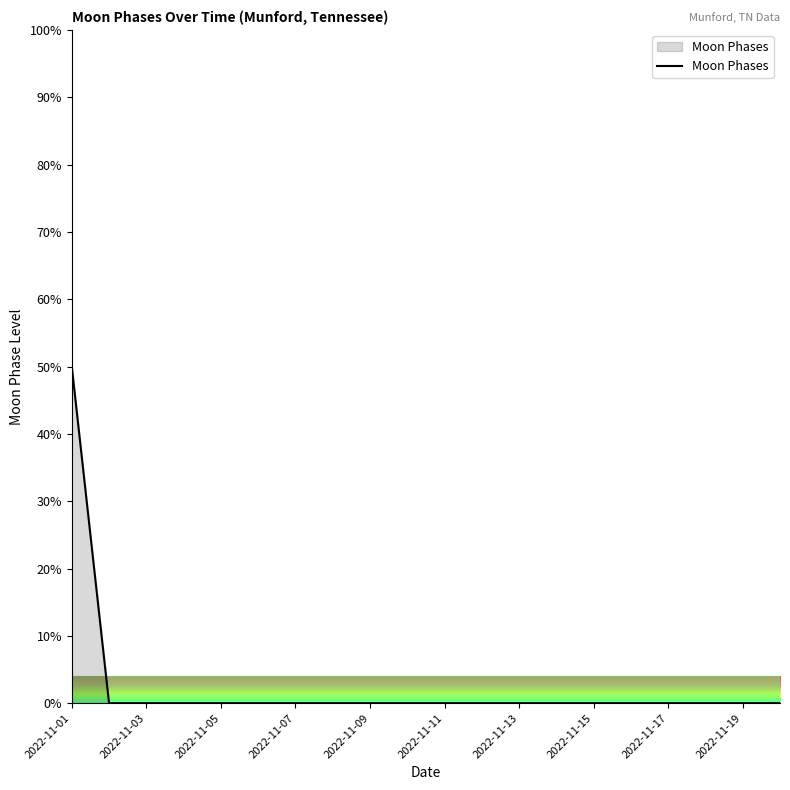

What is the greatest value displayed?

50